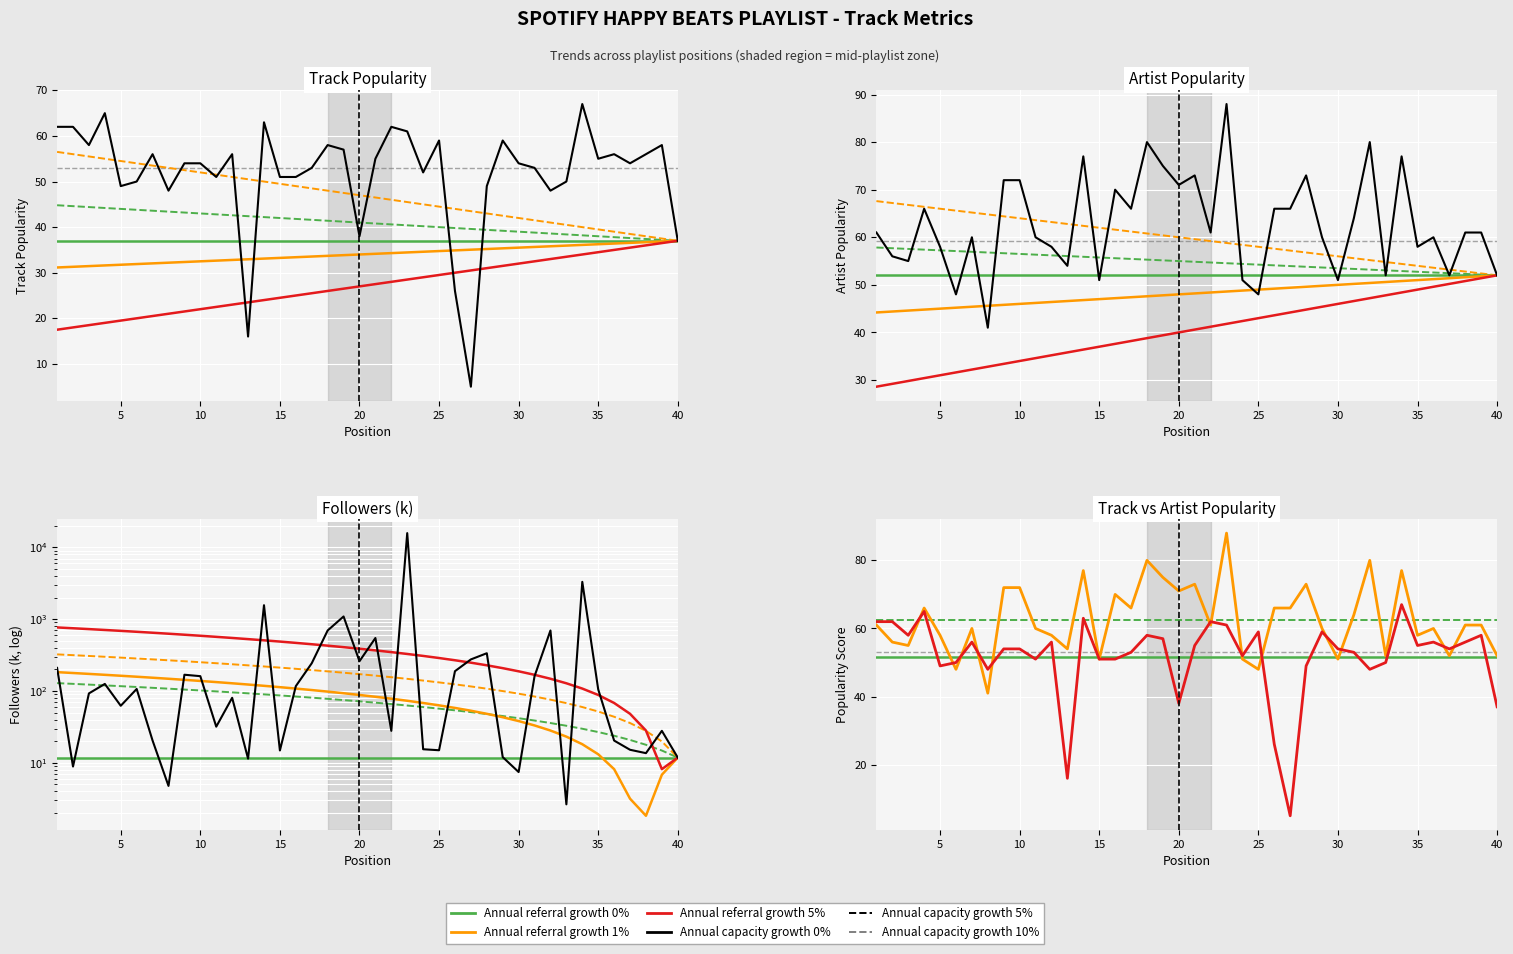

Rank the series by their maximum value, from highest to lowest.

Followers (k), Artist Popularity, Track Popularity, Position